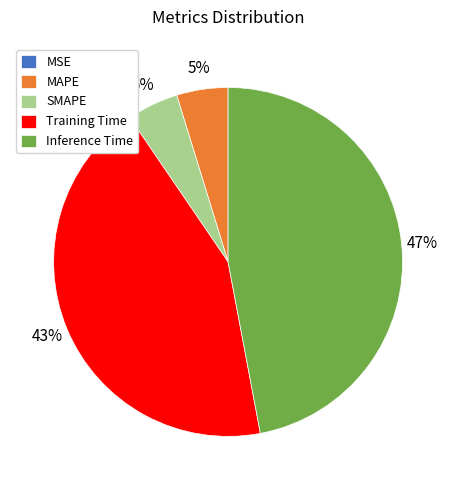

To the nearest percent, what percentage of the pie is Inference Time?

47%